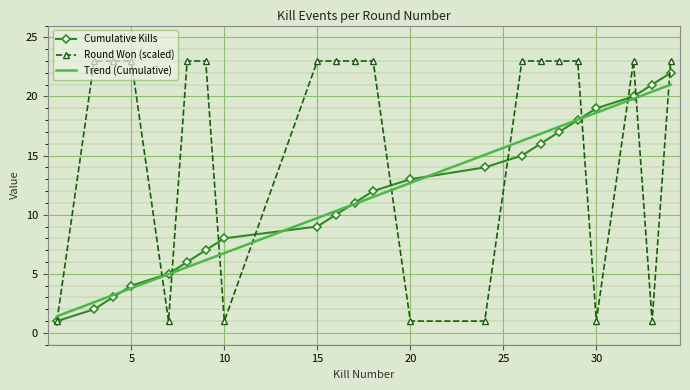

True or false: Trend (Cumulative) and Round Won (scaled) intersect in this chart.

True